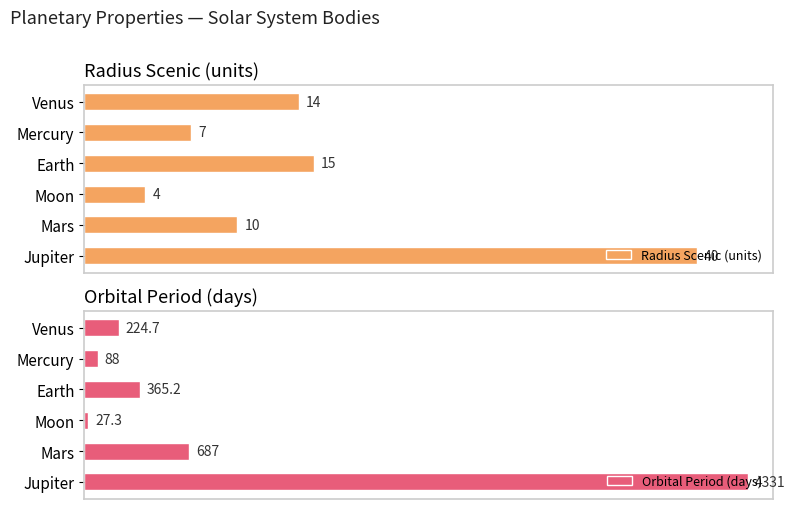

Reading right to left, what are all the values shown in this chart?

Radius Scenic (units): 25=40.0	20=10.0	15=4.0	10=15.0	5=7.0	0=14.0
Orbital Period (days): 25=4331.0	20=687.0	15=27.3	10=365.2	5=88.0	0=224.7